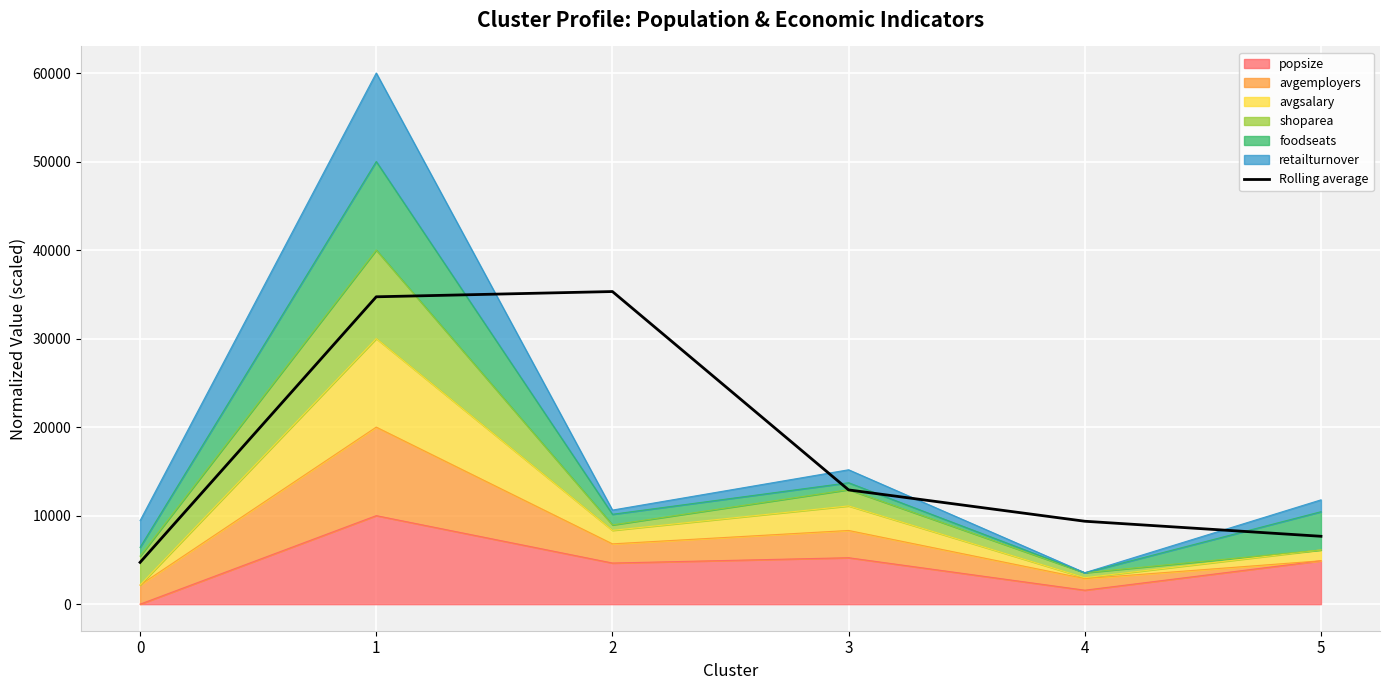

What is the value of the 6th point from the left?

7667.7